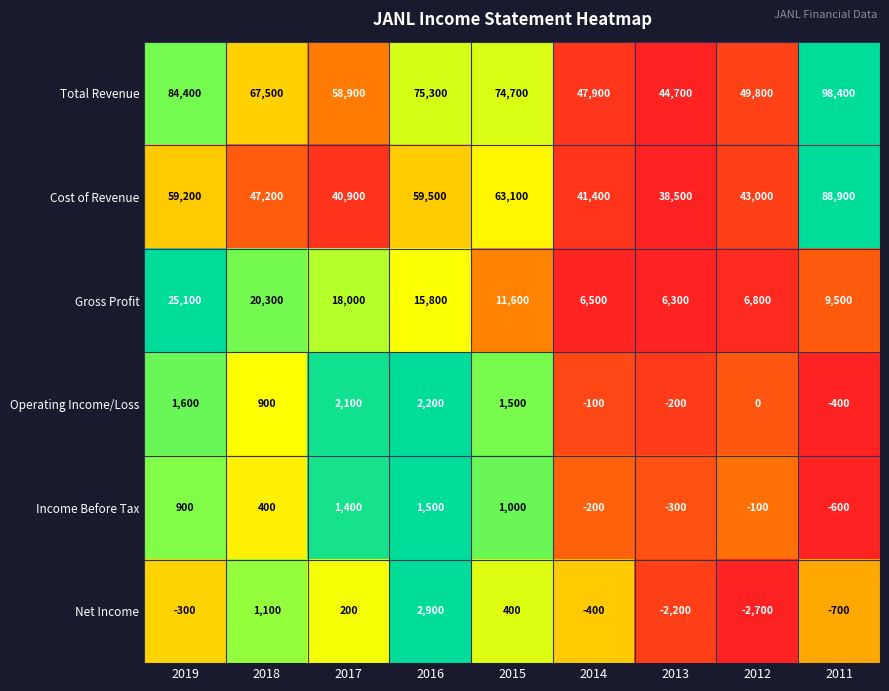

What is the sum of all Cost of Revenue values?

481700